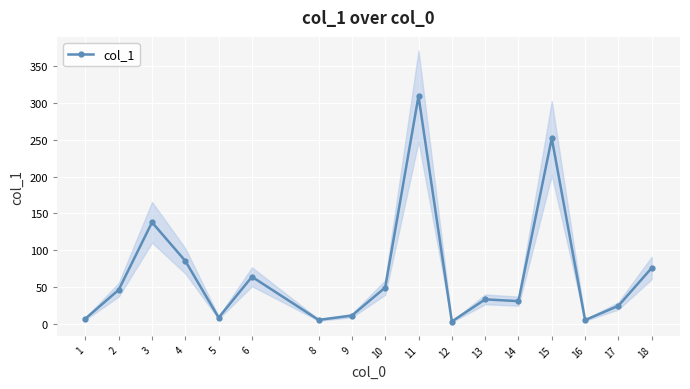

Where is the first local maximum?

3